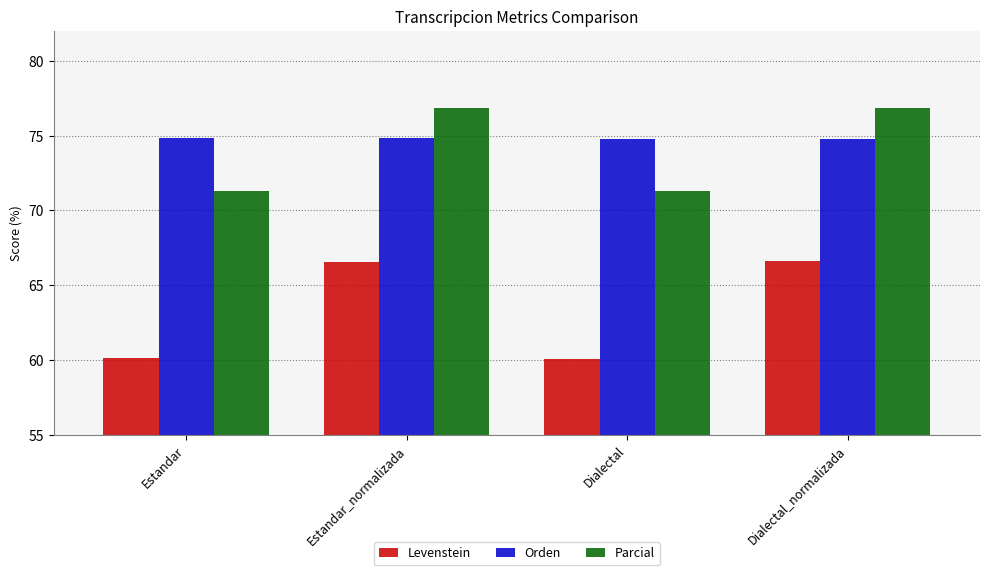

Is the value of Levenstein at Dialectal greater than the value of Orden at Estandar_normalizada?

No